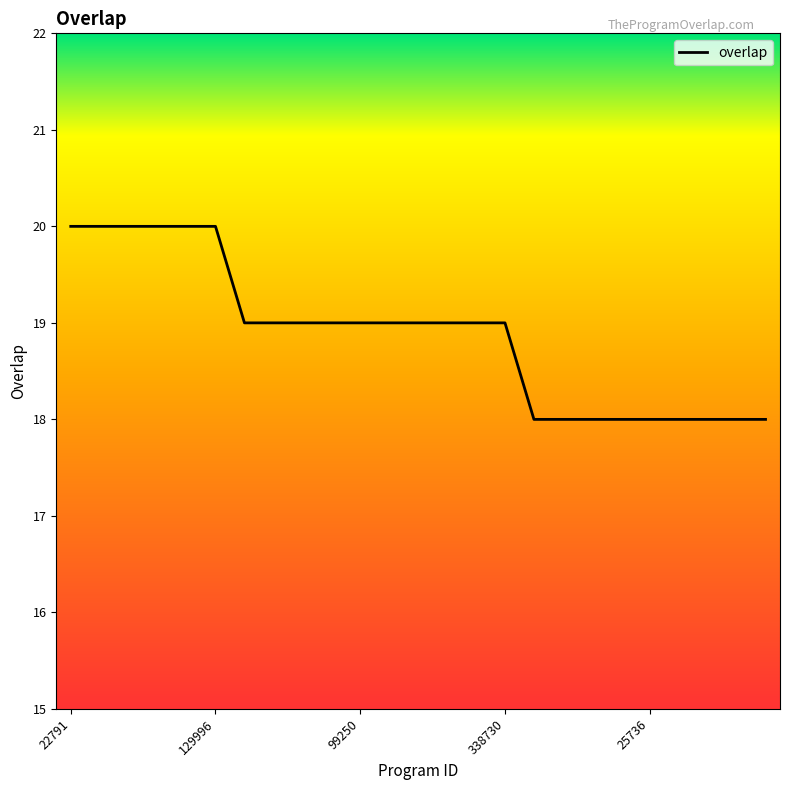

What is the greatest value displayed?

20